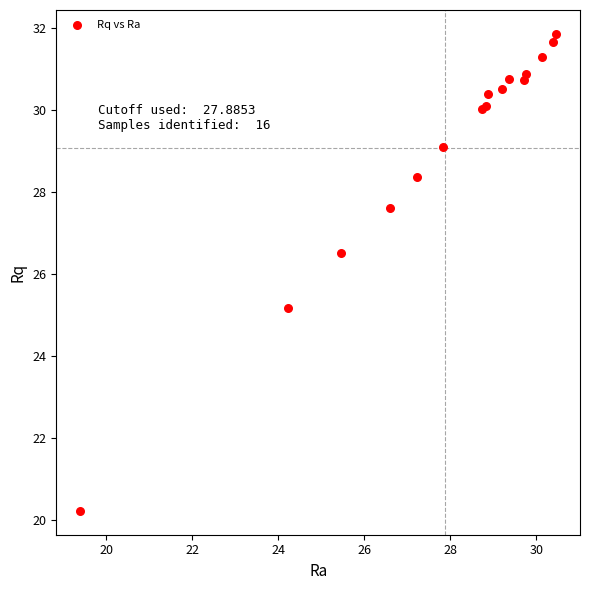

What Y value in the scatter plot is closest to 26?

26.5